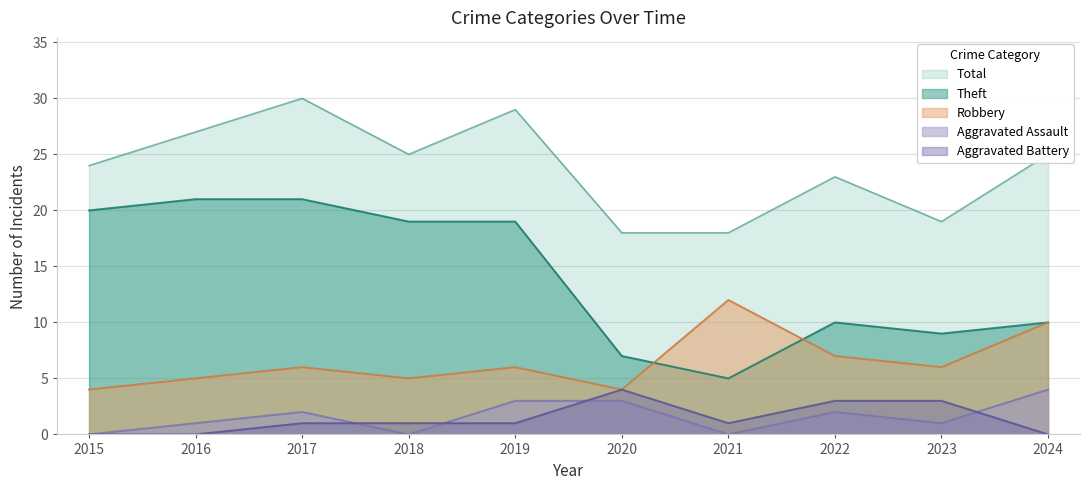

At which category is the sum across all series the highest?

2017